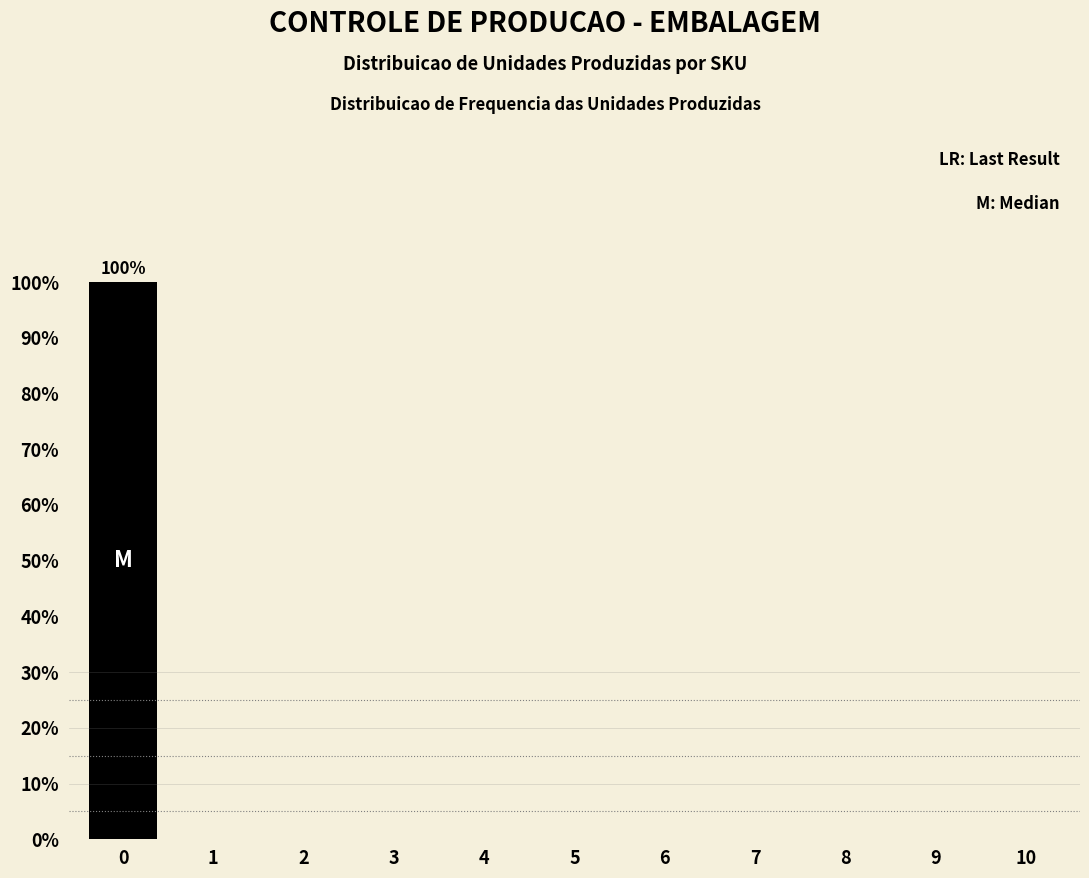

Is it true that the value at 3 is 0?

True